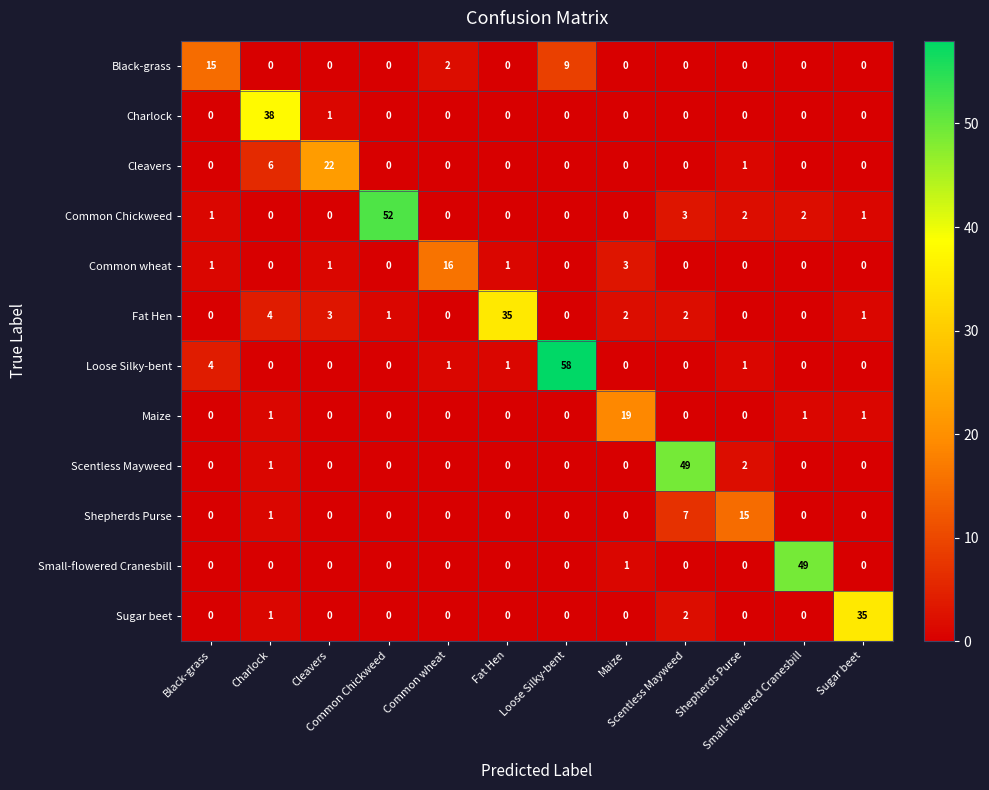

What is the total value across all series at Common wheat?

19